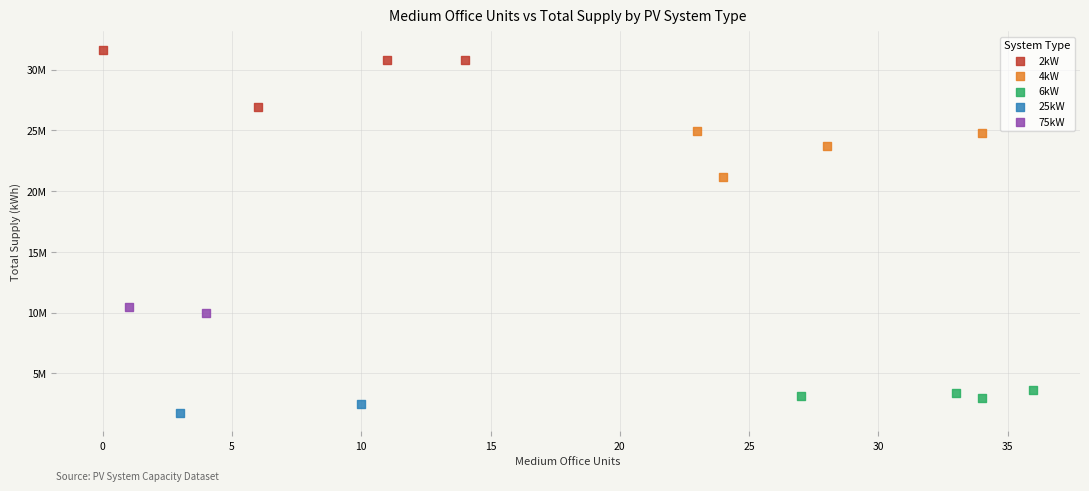

Which series has the largest Y range (max minus min)?

2kW